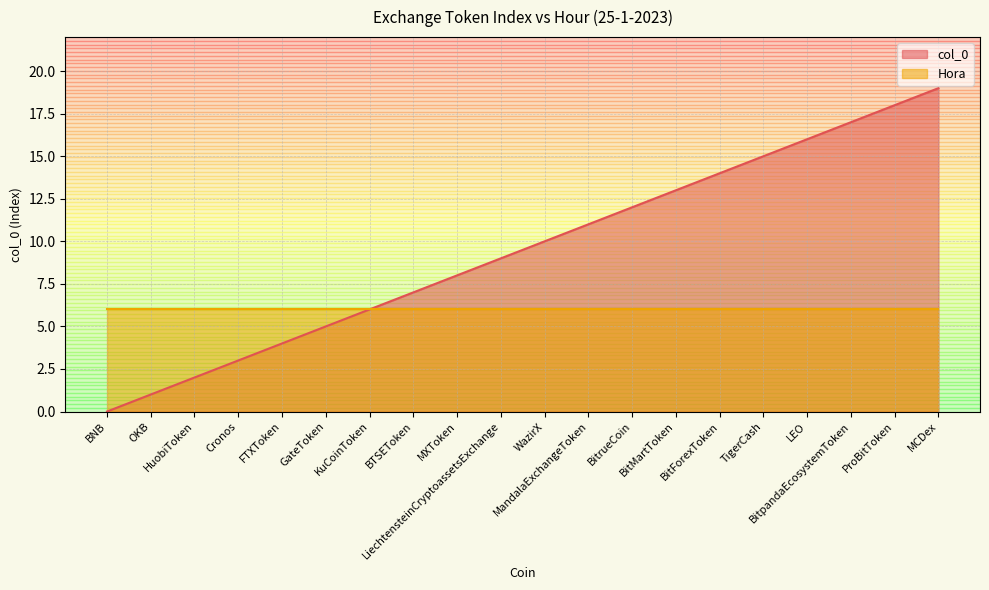

True or false: the data shows 11 at MandalaExchangeToken.

True